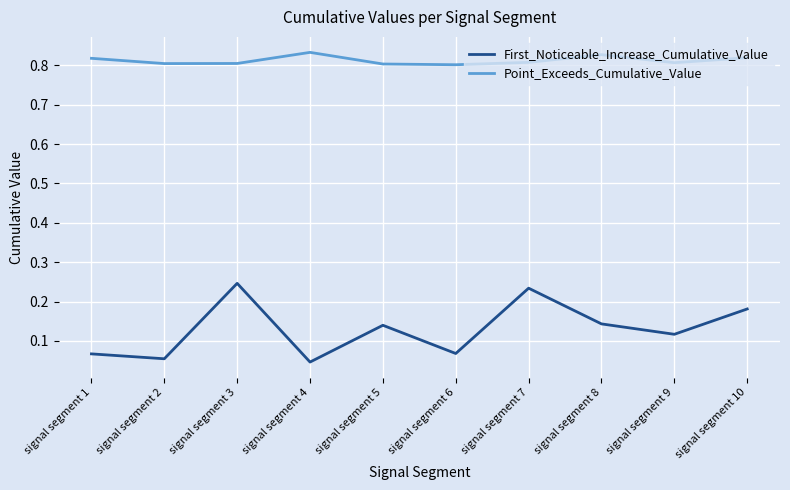

Rank the series at signal segment 8 from lowest to highest value.

First_Noticeable_Increase_Cumulative_Value, Point_Exceeds_Cumulative_Value